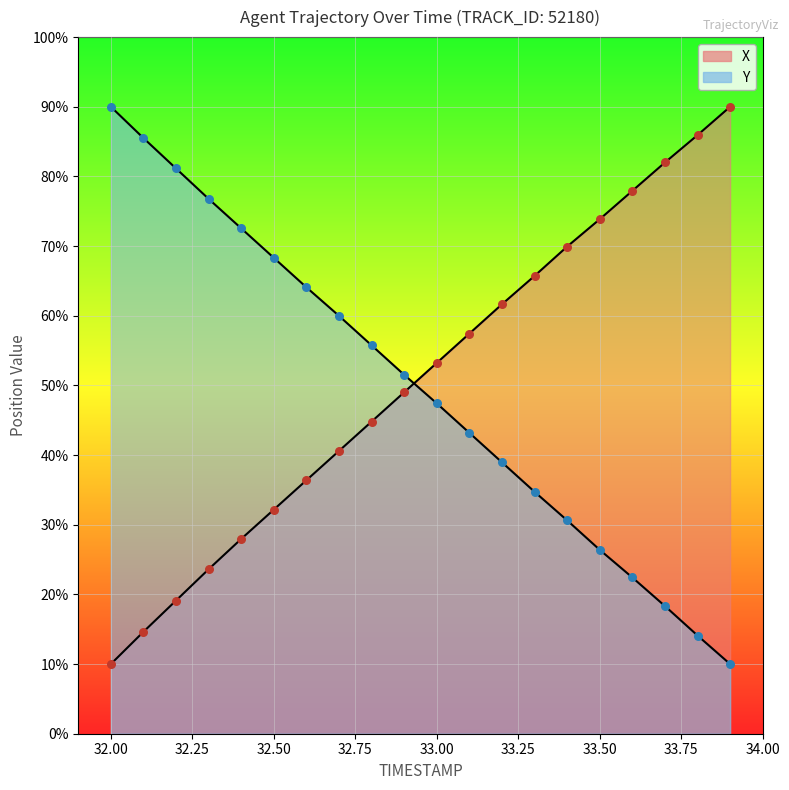

At how many categories does at least one series exceed 64?

14